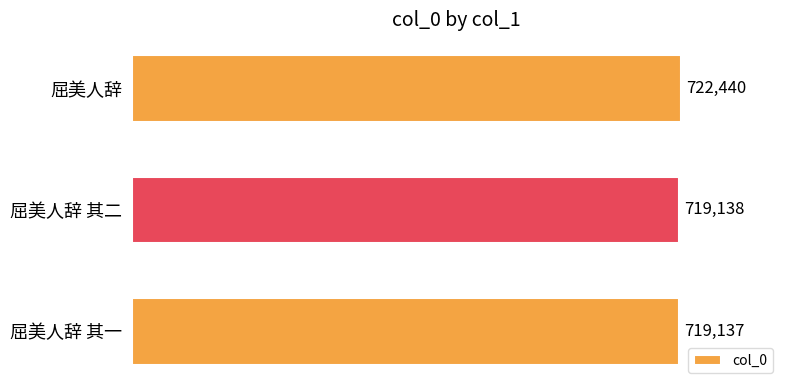

How many bars are there in total?

3